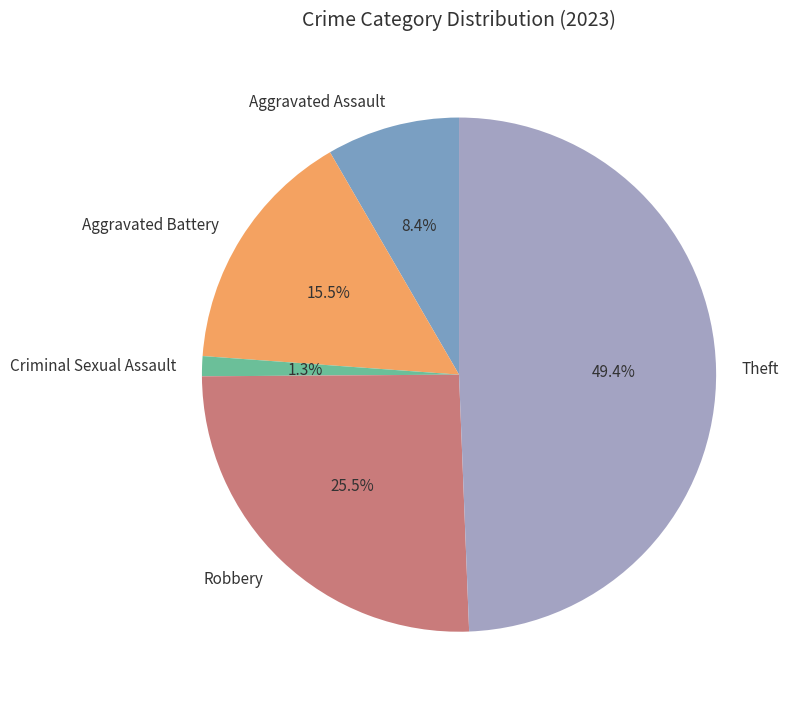

Which category has the smallest portion of the pie?

Criminal Sexual Assault